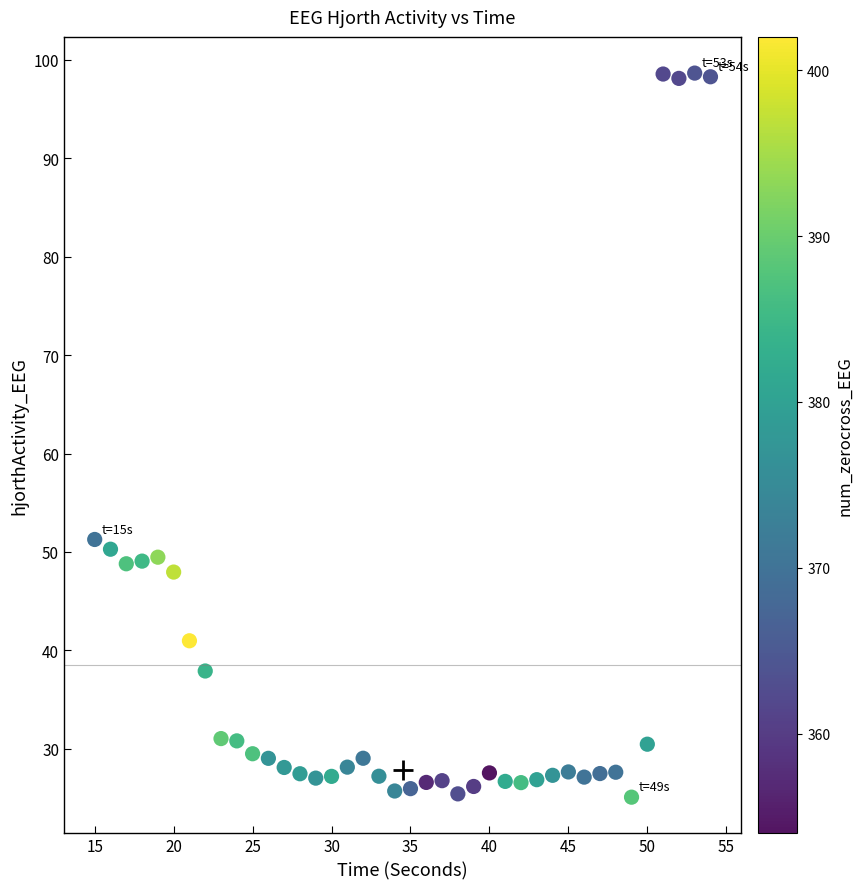

What is the range of Y values (max minus min)?

73.6